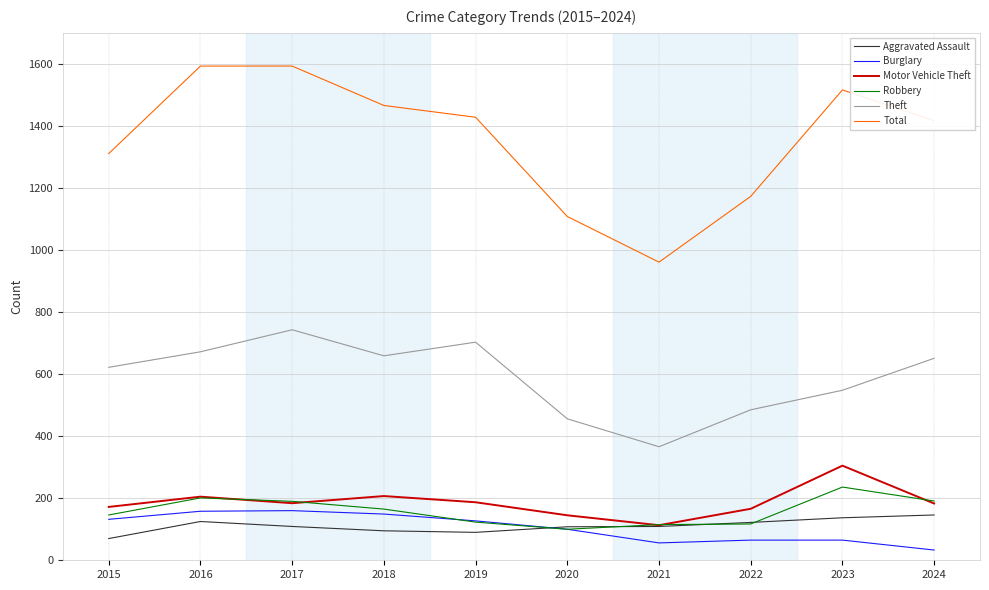

How many lines are shown in the chart?

6